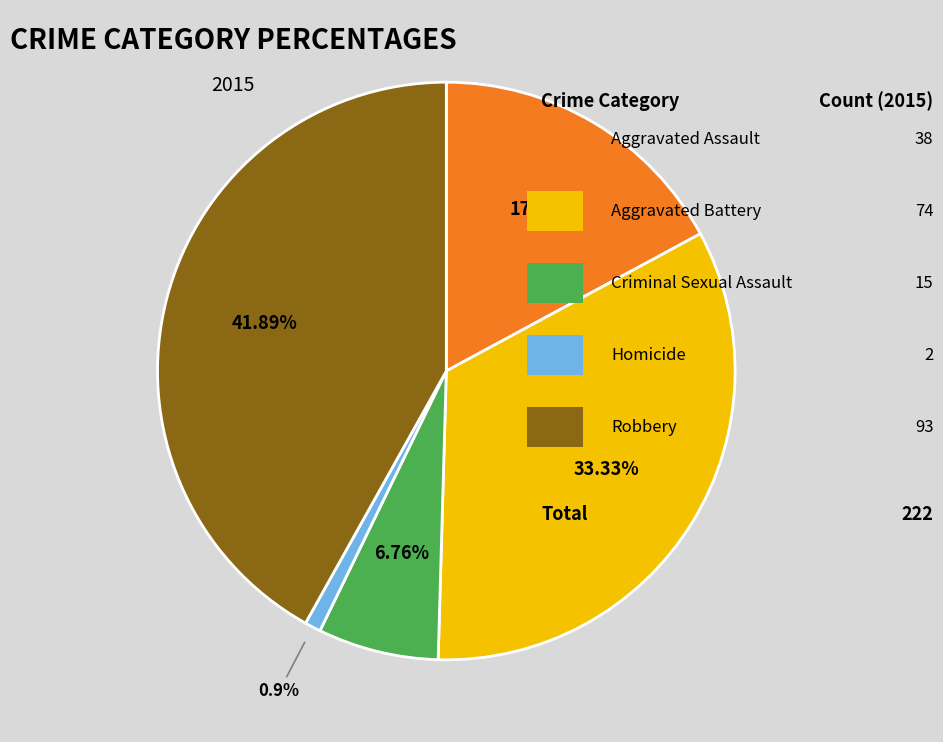

Does any single category account for the majority?

No